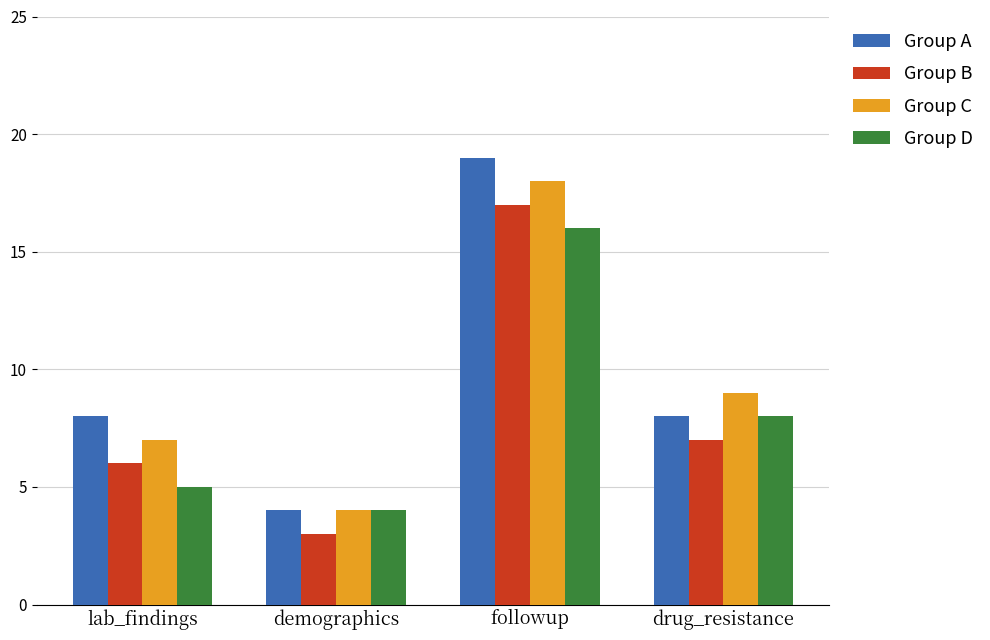

Rank the series at lab_findings from lowest to highest value.

Group D, Group B, Group C, Group A